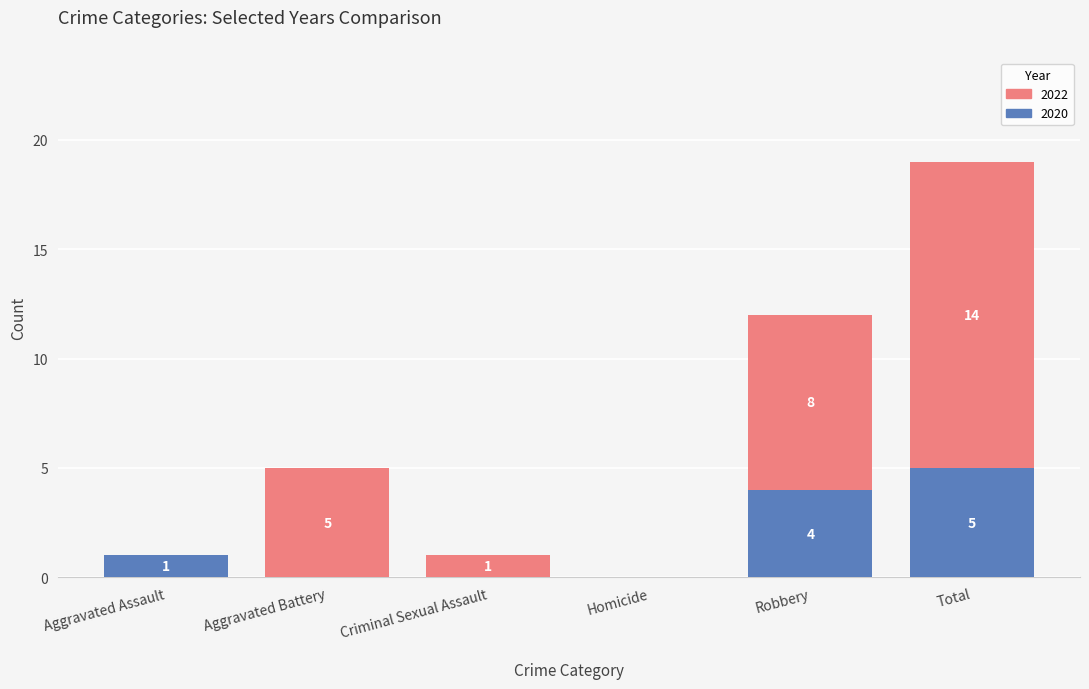

At which label does 2020 reach its peak?

Total